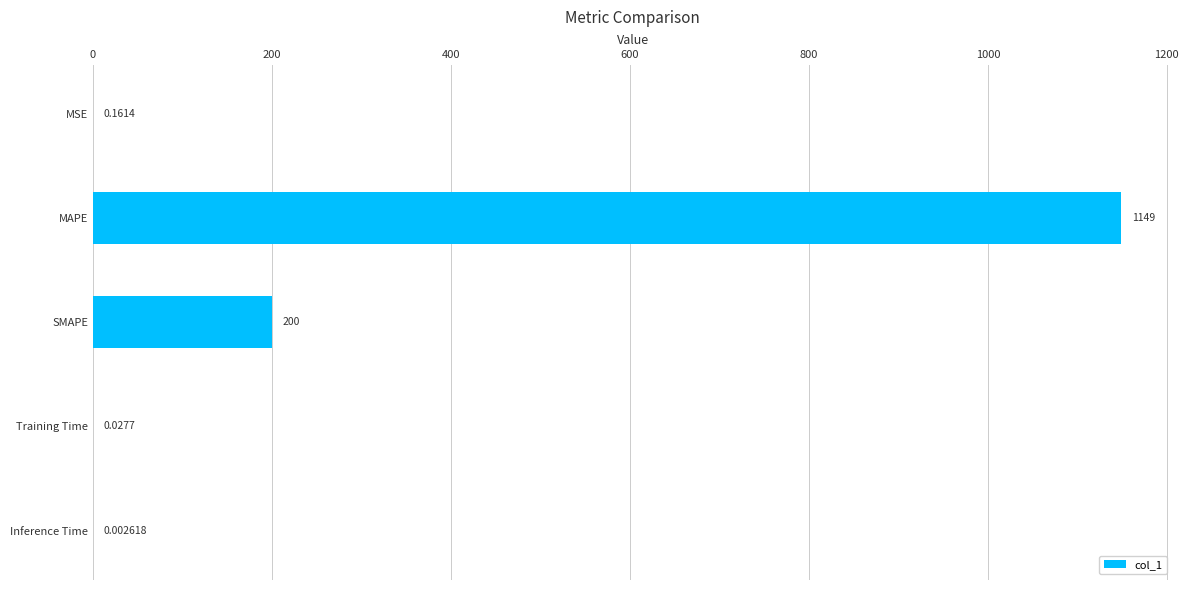

Are the bars horizontal?

Yes